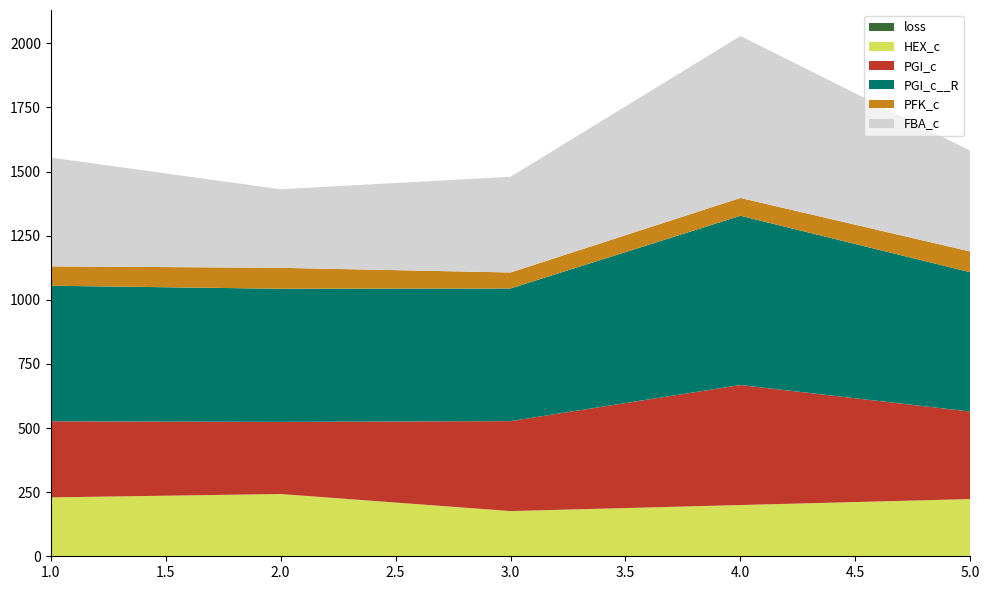

Reading left to right, transcribe all the data shown in this chart.

loss: 1=0.2	2=0.2	3=0.2	4=0.2	5=0.2
HEX_c: 1=229.3	2=242.6	3=176.1	4=199.6	5=222.9
PGI_c: 1=296.6	2=281.2	3=350.7	4=468.0	5=341.2
PGI_c__R: 1=528.7	2=519.0	3=517.2	4=659.9	5=543.1
PFK_c: 1=75.5	2=81.7	3=62.3	4=69.5	5=80.9
FBA_c: 1=424.1	2=306.3	3=373.2	4=631.3	5=392.7